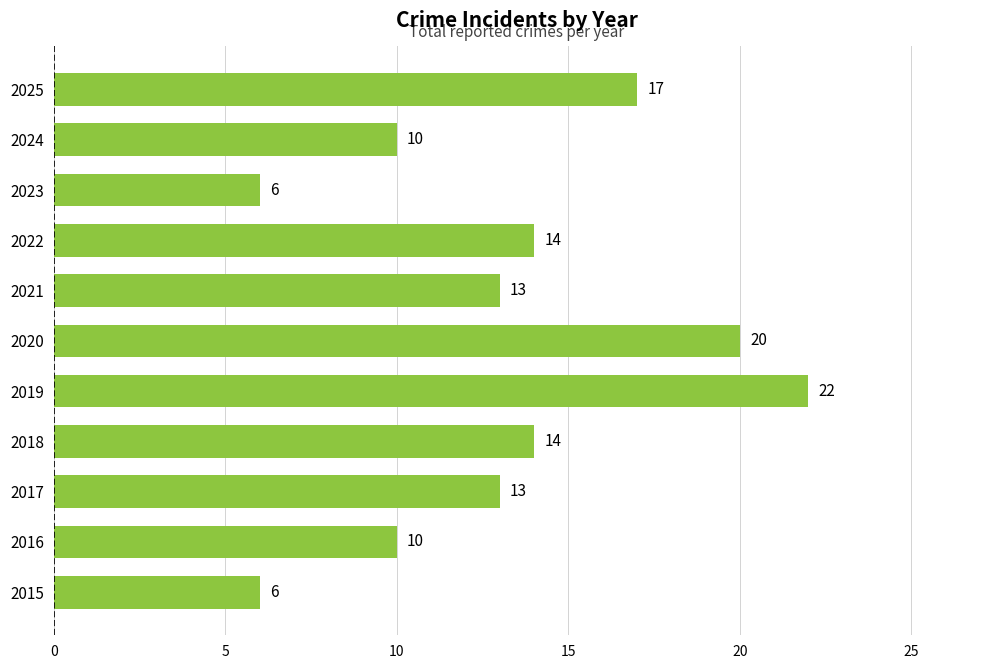

At which category does the chart reach its peak across all series?

2019